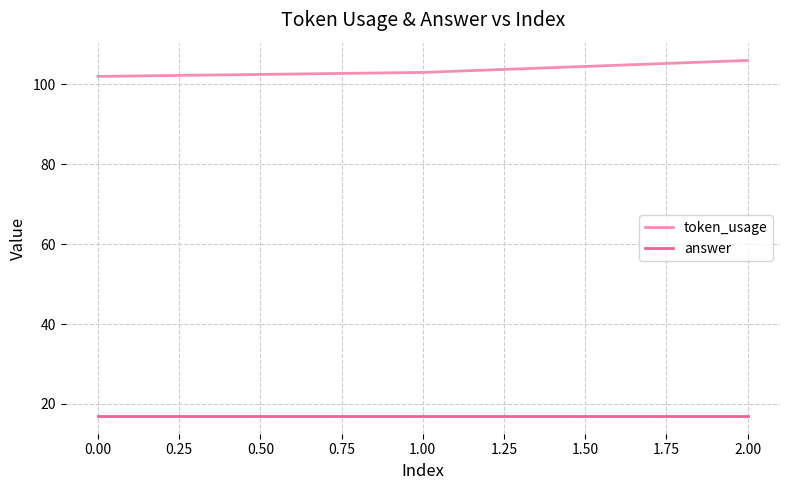

List the series in order of their overall mean, highest first.

token_usage, answer